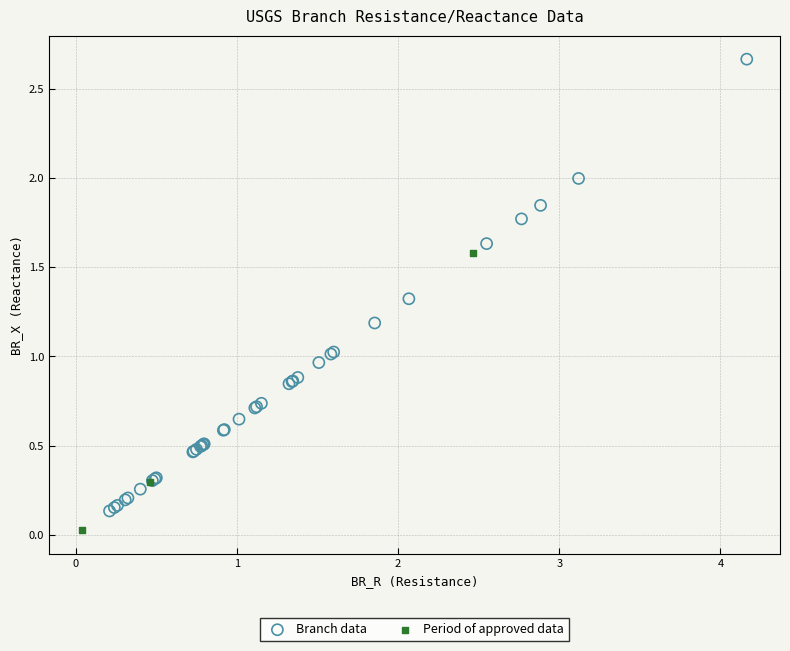

Which series contains the highest Y value?

Branch data